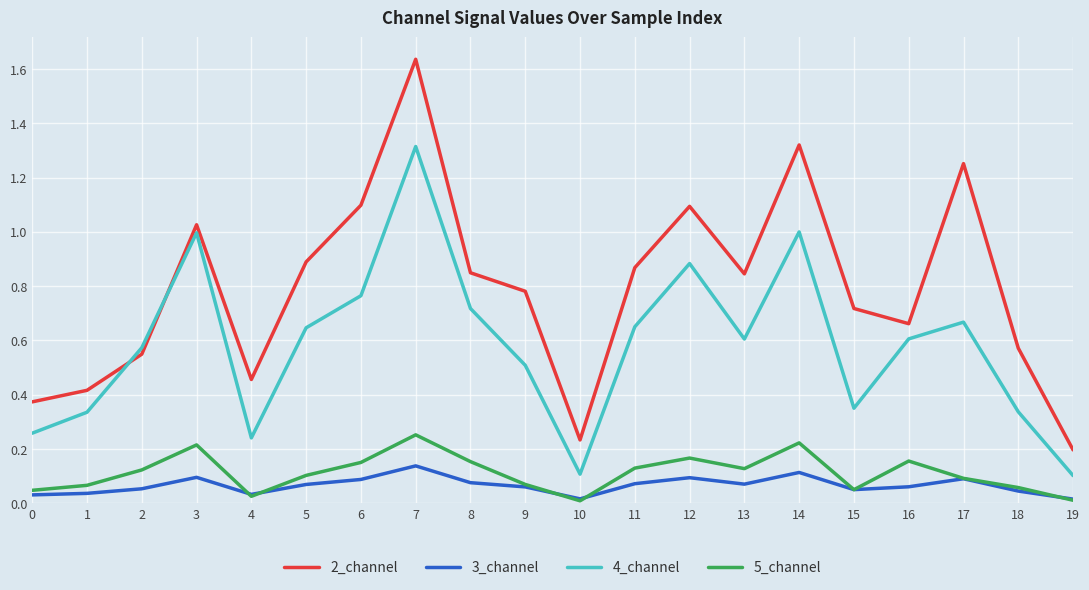

Which label corresponds to the largest value in the chart?

7